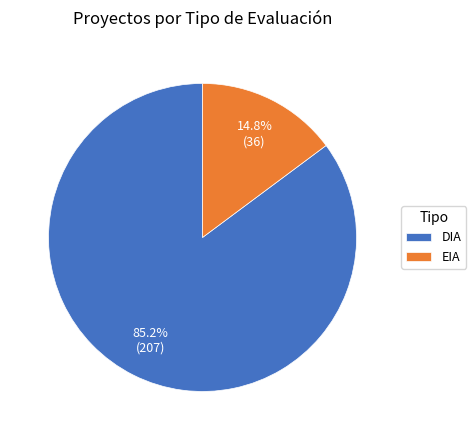

Which has a higher value, EIA or DIA?

DIA